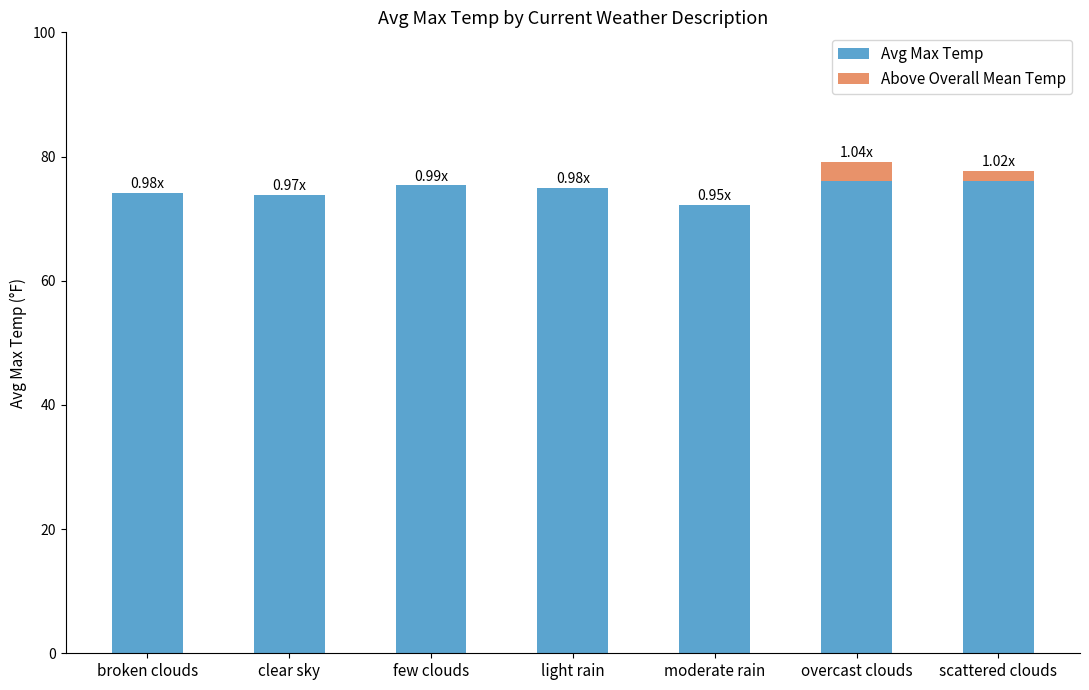

What is the total value across all series at broken clouds?

74.2